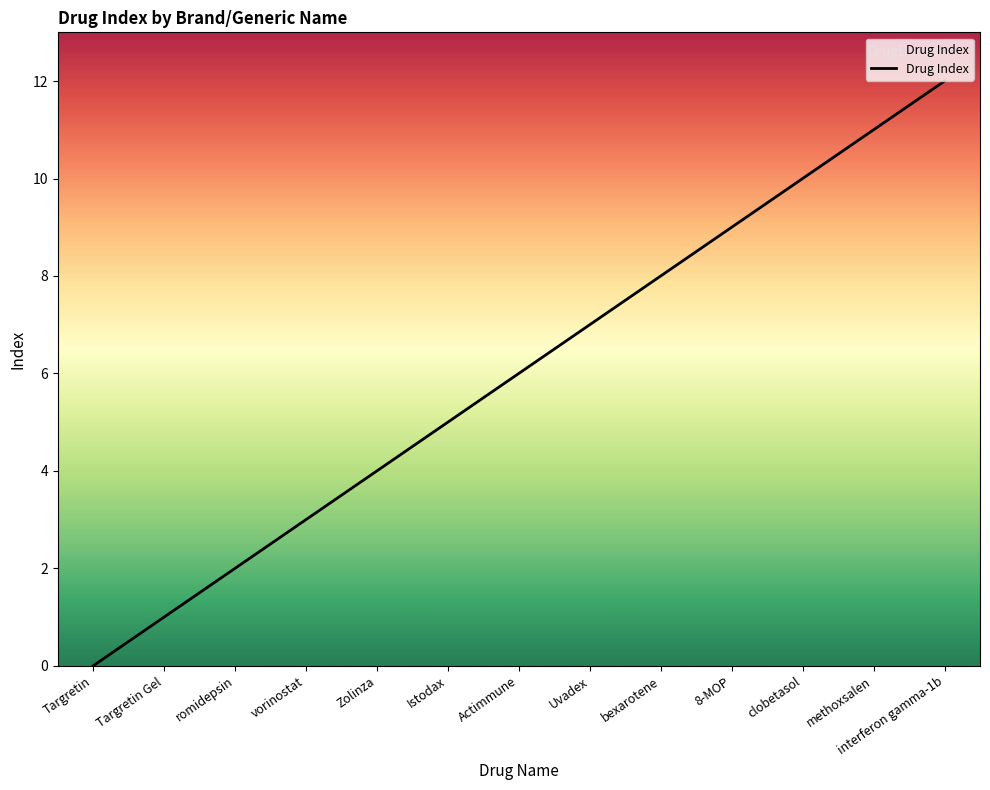

What is the change in value from bexarotene to methoxsalen?

+3